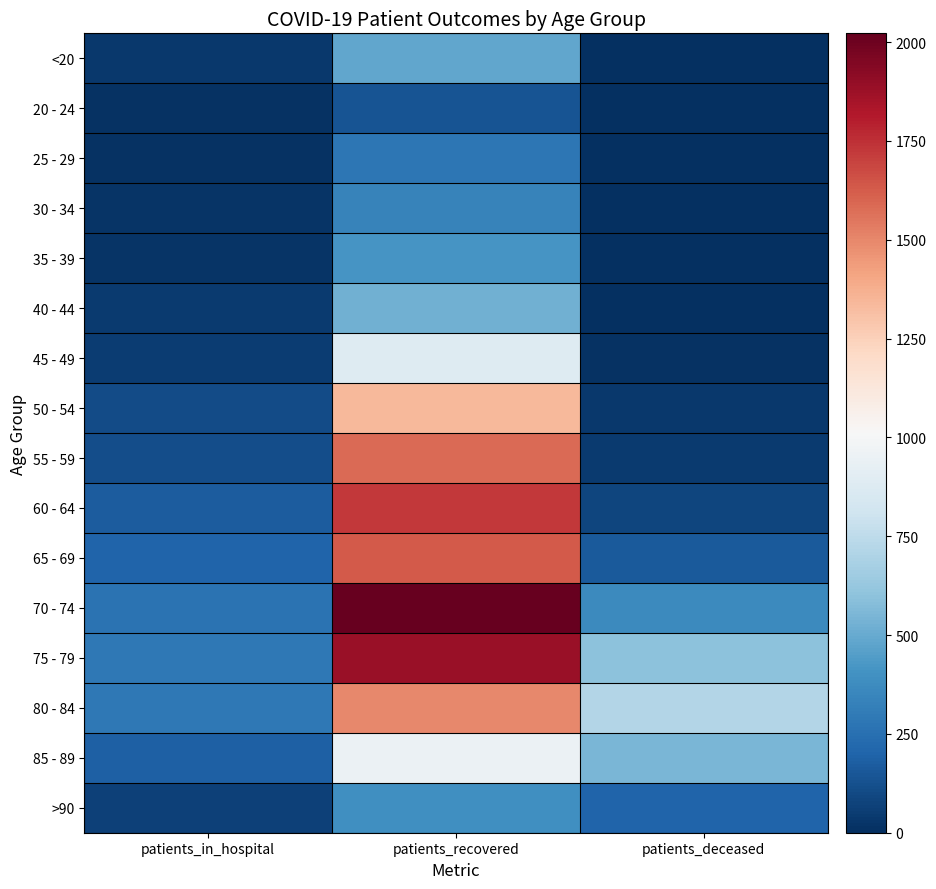

Reading left to right, transcribe all the data shown in this chart.

<20: patients_in_hospital=39	patients_recovered=489	patients_deceased=2
20 - 24: patients_in_hospital=10	patients_recovered=141	patients_deceased=0
25 - 29: patients_in_hospital=10	patients_recovered=279	patients_deceased=1
30 - 34: patients_in_hospital=22	patients_recovered=337	patients_deceased=3
35 - 39: patients_in_hospital=23	patients_recovered=416	patients_deceased=6
40 - 44: patients_in_hospital=45	patients_recovered=522	patients_deceased=3
45 - 49: patients_in_hospital=51	patients_recovered=882	patients_deceased=14
50 - 54: patients_in_hospital=108	patients_recovered=1342	patients_deceased=34
55 - 59: patients_in_hospital=115	patients_recovered=1587	patients_deceased=44
60 - 64: patients_in_hospital=172	patients_recovered=1723	patients_deceased=85
65 - 69: patients_in_hospital=204	patients_recovered=1628	patients_deceased=161
70 - 74: patients_in_hospital=265	patients_recovered=2022	patients_deceased=364
75 - 79: patients_in_hospital=290	patients_recovered=1880	patients_deceased=596
80 - 84: patients_in_hospital=289	patients_recovered=1498	patients_deceased=715
85 - 89: patients_in_hospital=186	patients_recovered=948	patients_deceased=546
>90: patients_in_hospital=69	patients_recovered=394	patients_deceased=198